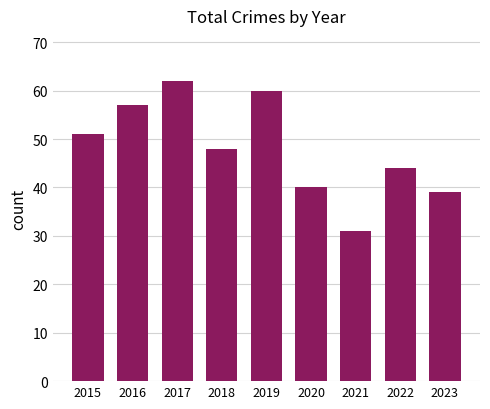

List the labels in order of value, largest first.

2017, 2019, 2016, 2015, 2018, 2022, 2020, 2023, 2021